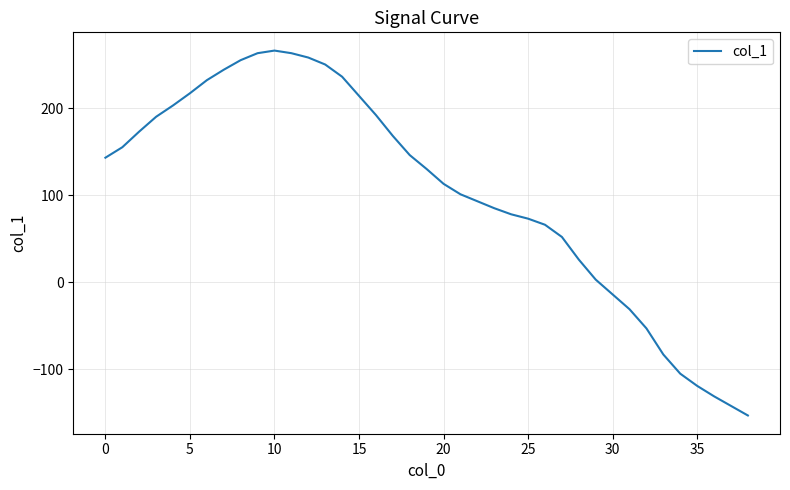

What is the average value?

104